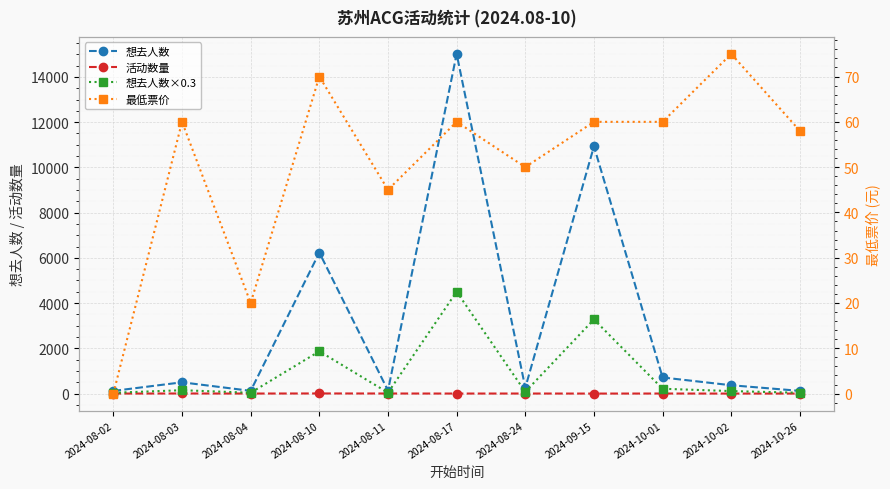

What position from the right is 2024-09-15?

4